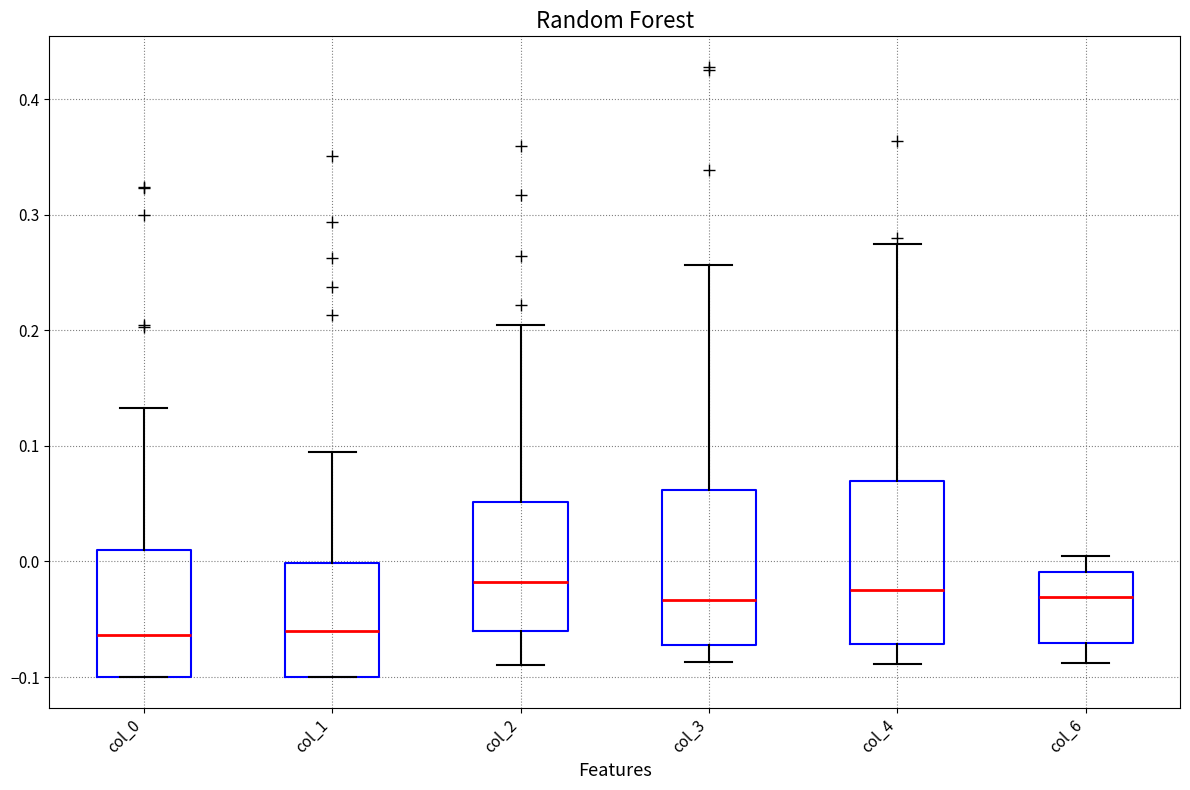

Reading left to right, transcribe this box plot: for each box, give where its median line is, the range the box spans, and where its two whiskers end, as read against the y-axis. The values are not printed on the chart, so give them approximately, as read against the axis.

col_0: median -0.06, box -0.10 to 0.01, whiskers -0.10 to 0.13
col_1: median -0.06, box -0.10 to 0.00, whiskers -0.10 to 0.10
col_2: median -0.02, box -0.06 to 0.05, whiskers -0.09 to 0.20
col_3: median -0.03, box -0.07 to 0.06, whiskers -0.09 to 0.26
col_4: median -0.02, box -0.07 to 0.07, whiskers -0.09 to 0.27
col_6: median -0.03, box -0.07 to -0.01, whiskers -0.09 to 0.01